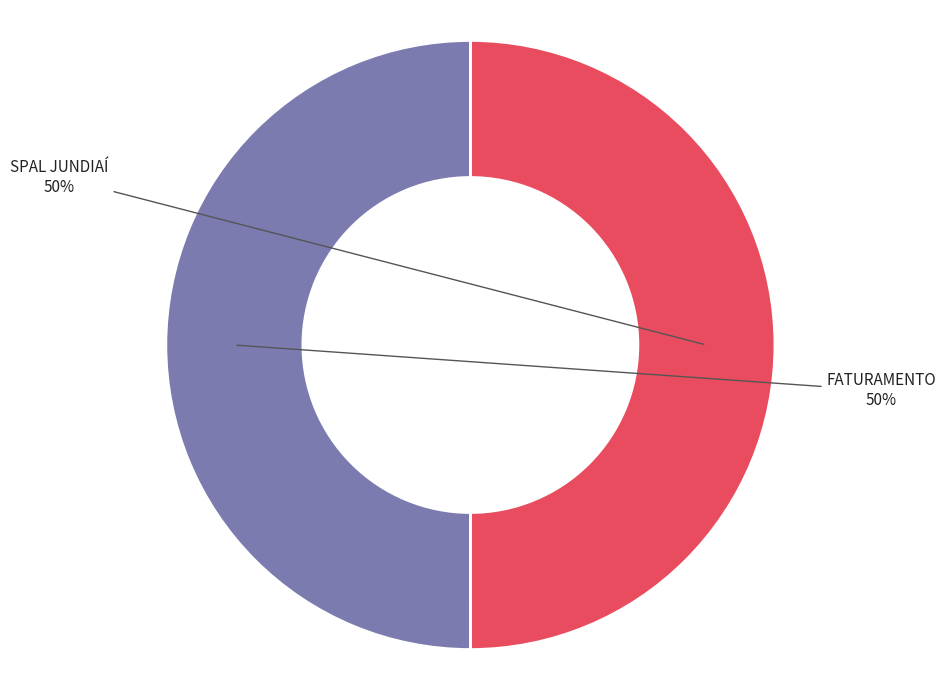

To the nearest percent, what is the average slice percentage?

50%